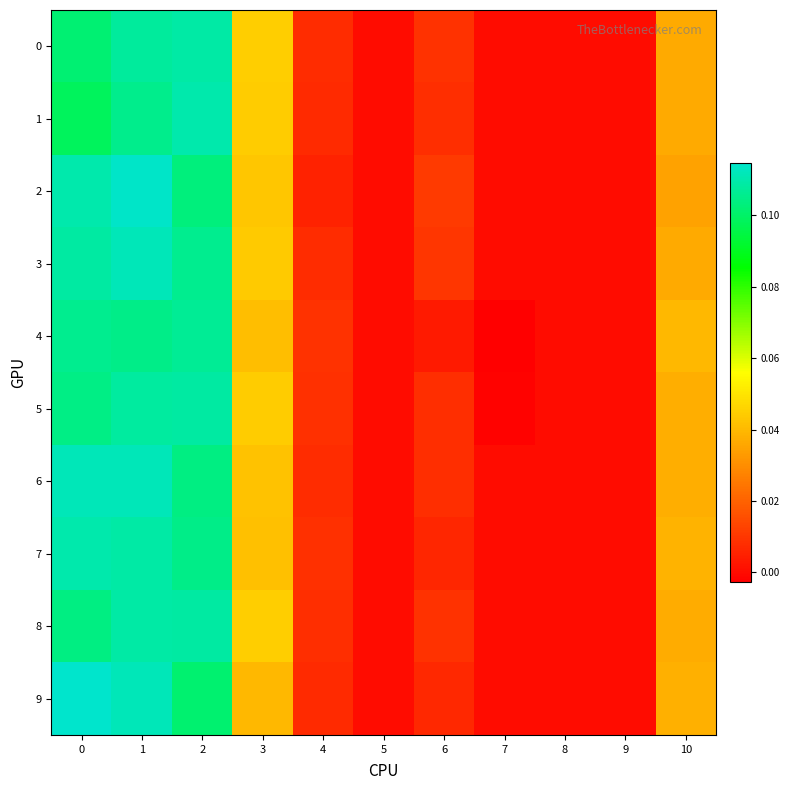

At which category is the sum across all series the highest?

1